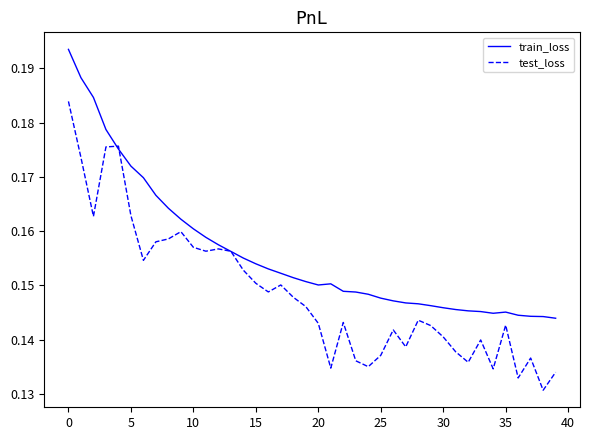

Which series has the largest total across all categories?

train_loss